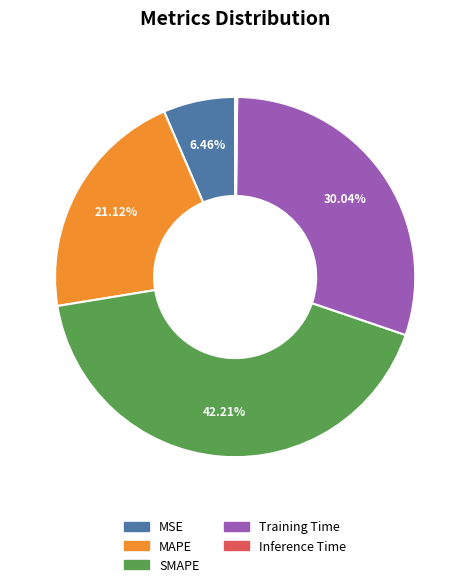

Which slice is the largest?

SMAPE